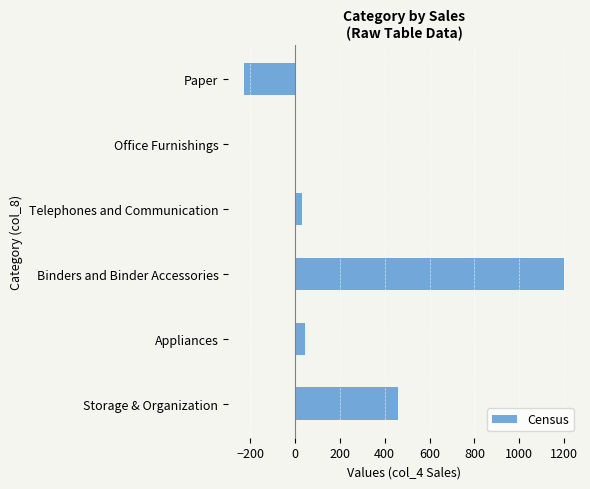

True or false: the data shows -226.4 at Paper.

True